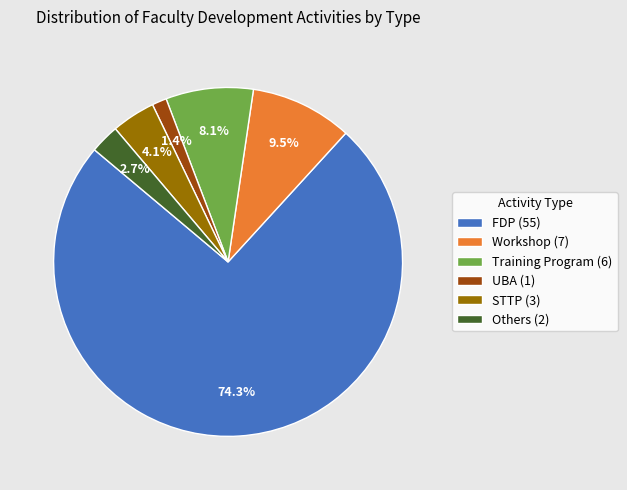

What percentage is NOT represented by UBA (1)?

98.6%